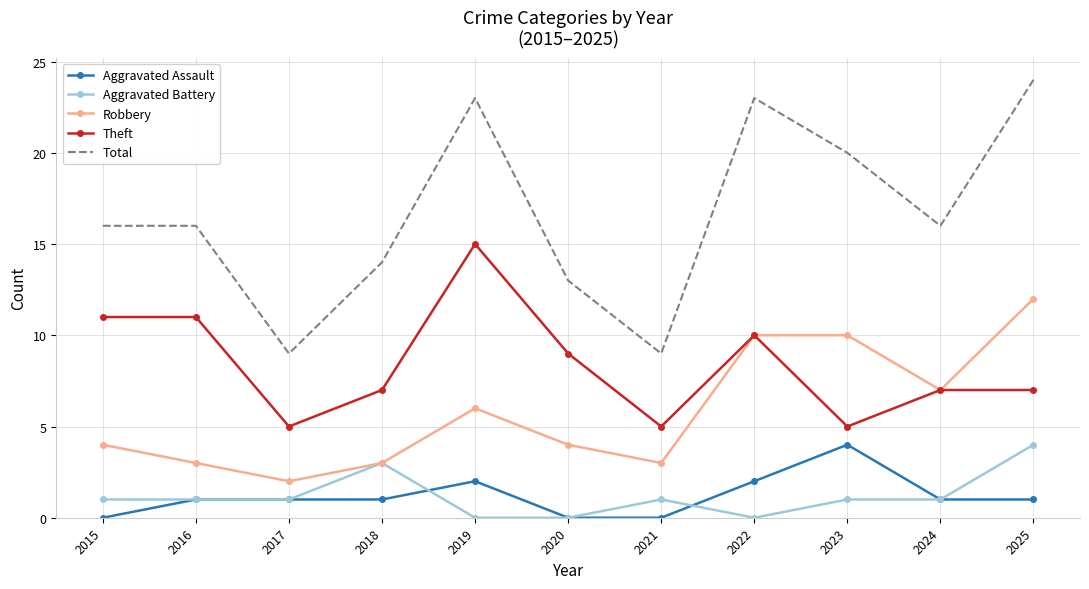

What is the total value across all series at 2015?

32